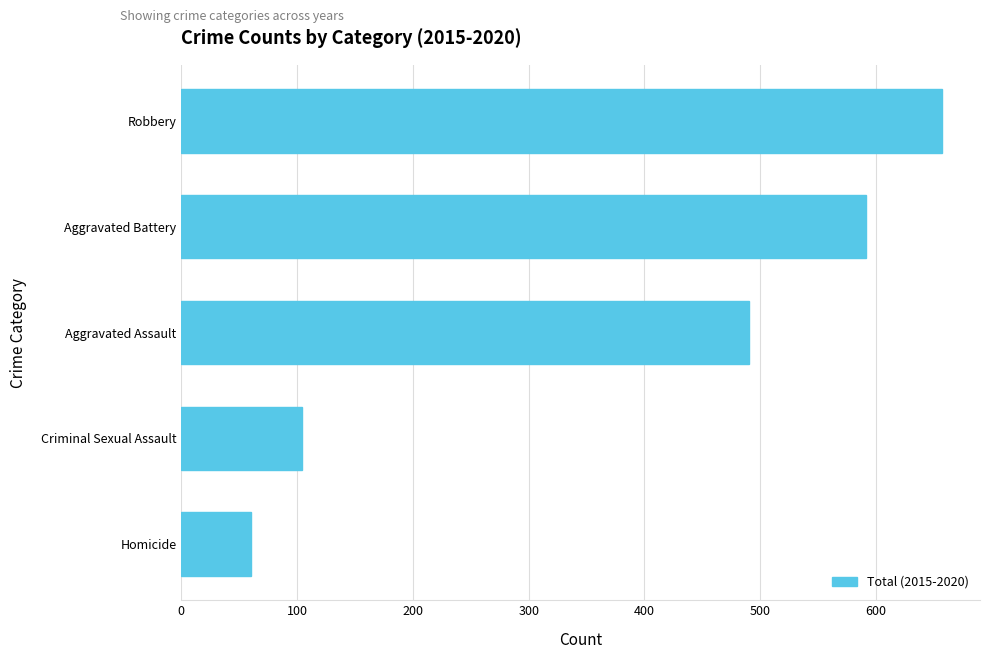

What is the average value?

380